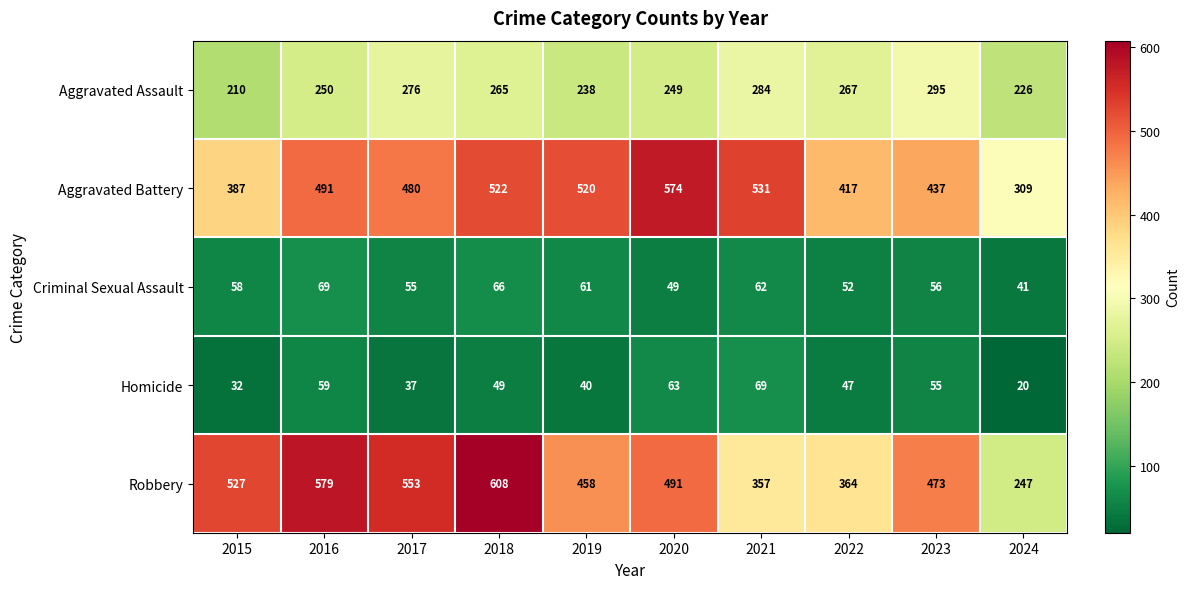

The value of Criminal Sexual Assault at 2016 is 69. True or false?

True